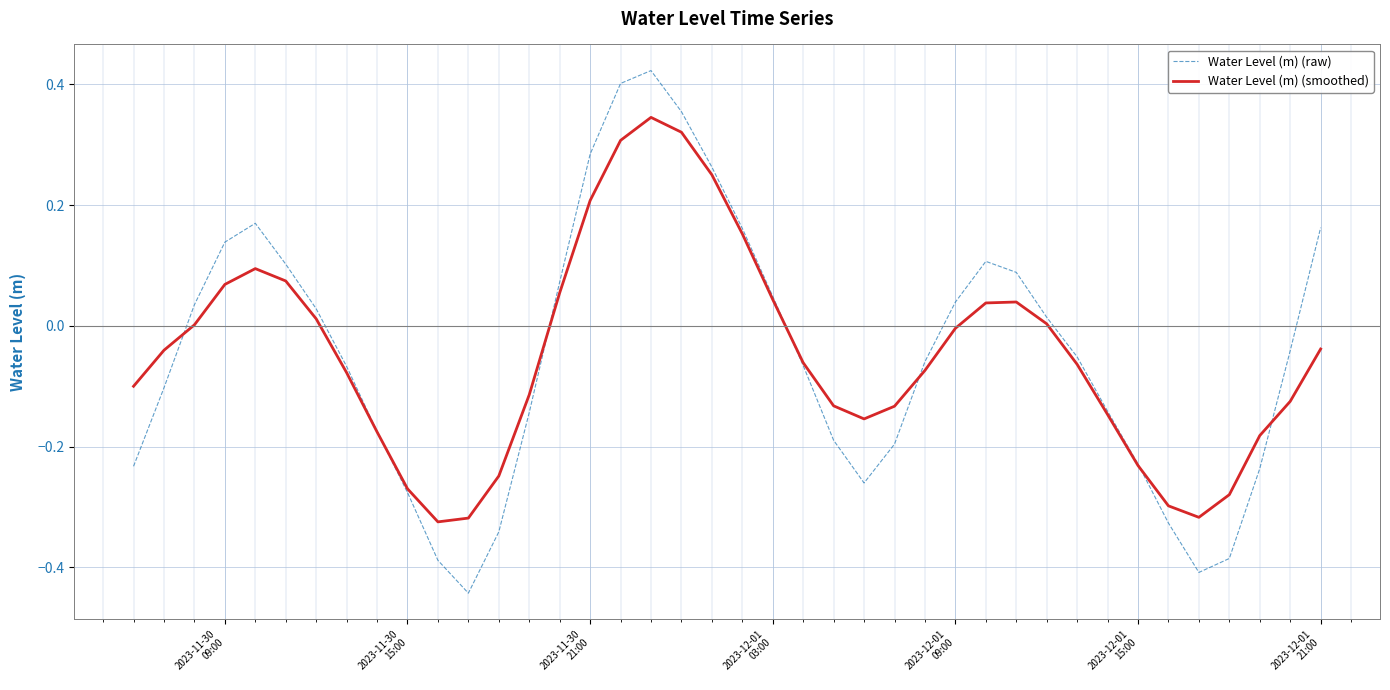

Which series has the widest spread of values?

Water Level (m) (raw)